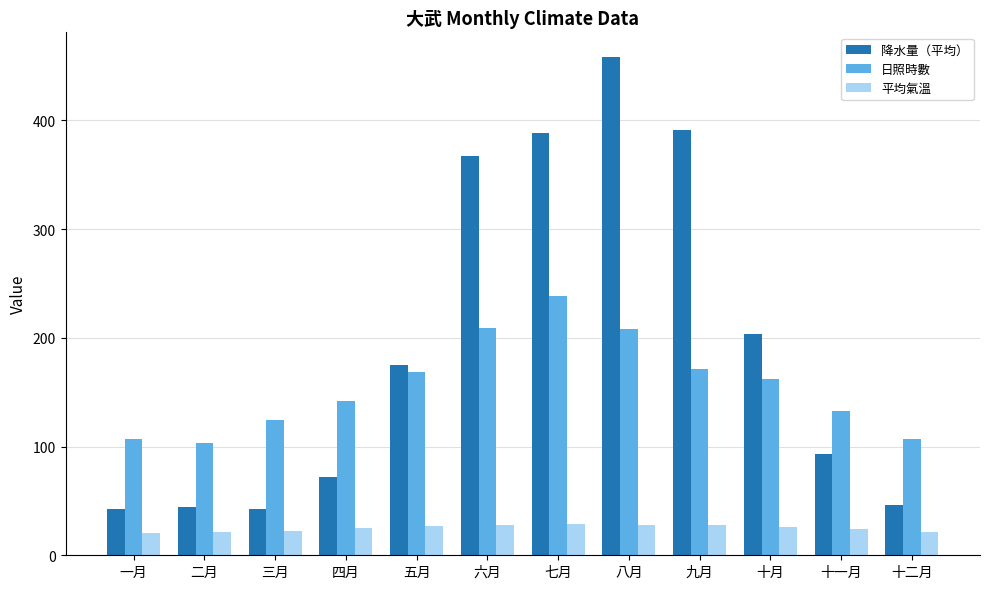

What is the total value across all series at 五月?

369.7